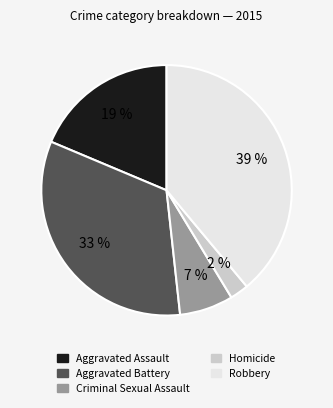

Which category has the biggest portion of the pie?

Robbery